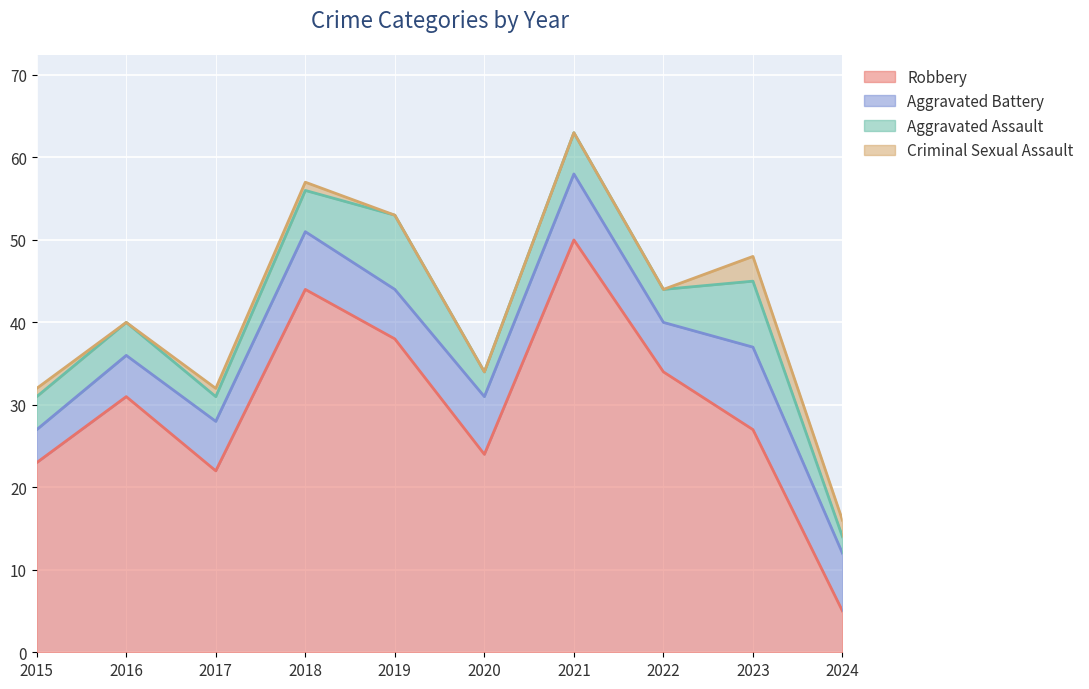

True or false: Aggravated Battery has a value of 17 at 2023.

False